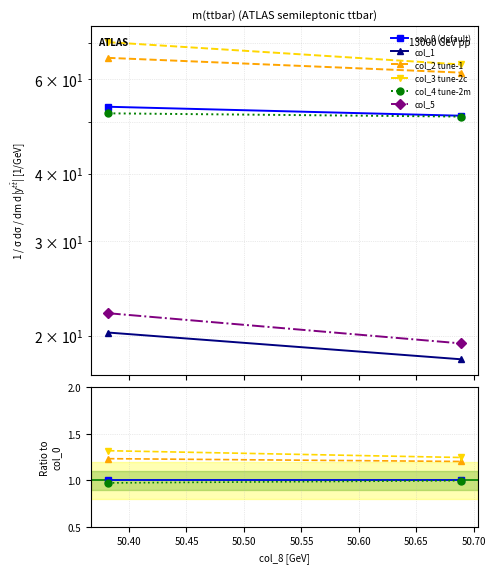

What are all the series names shown in the legend?

col_0 (default), col_1, col_2 tune-1, col_3 tune-2c, col_4 tune-2m, col_5